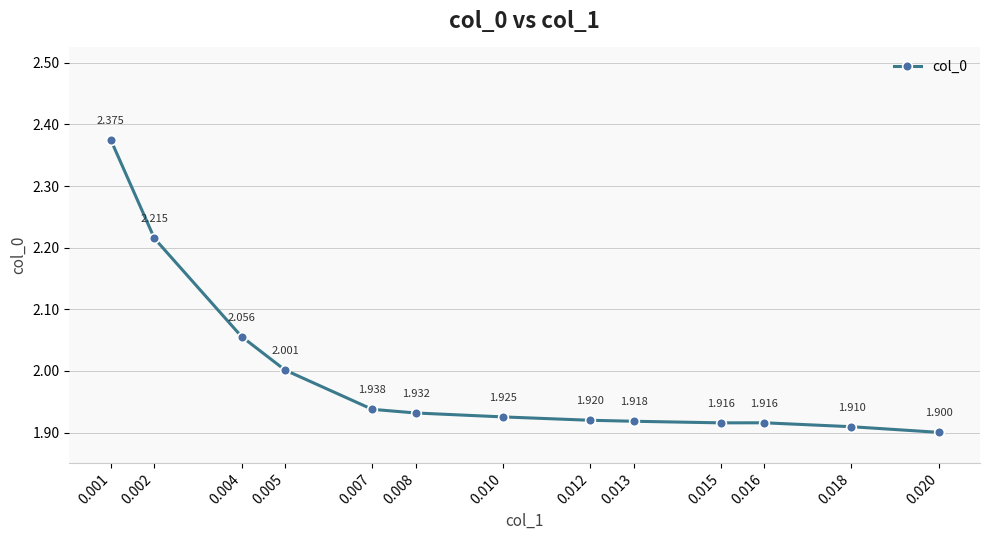

The value at 0.020 is 1.9. True or false?

True